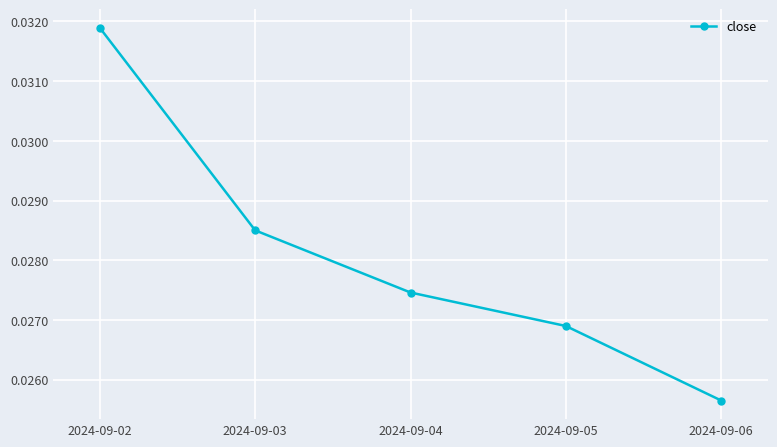

Does the chart display data point markers on the line(s)?

Yes